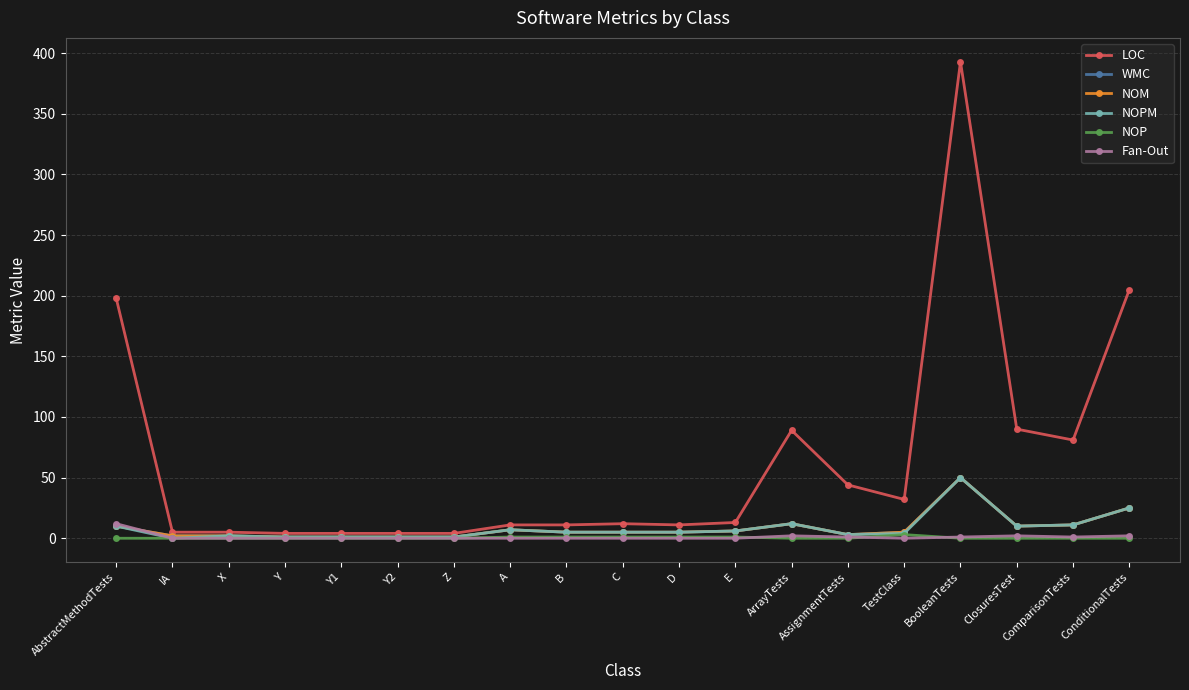

What is the label of the 13th point from the right?

Z